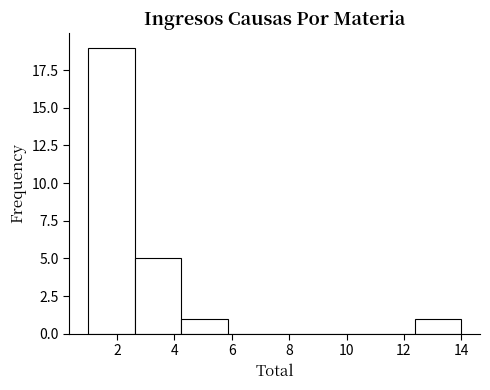

Which range on the x-axis has the tallest bar?

1.0 to 2.6